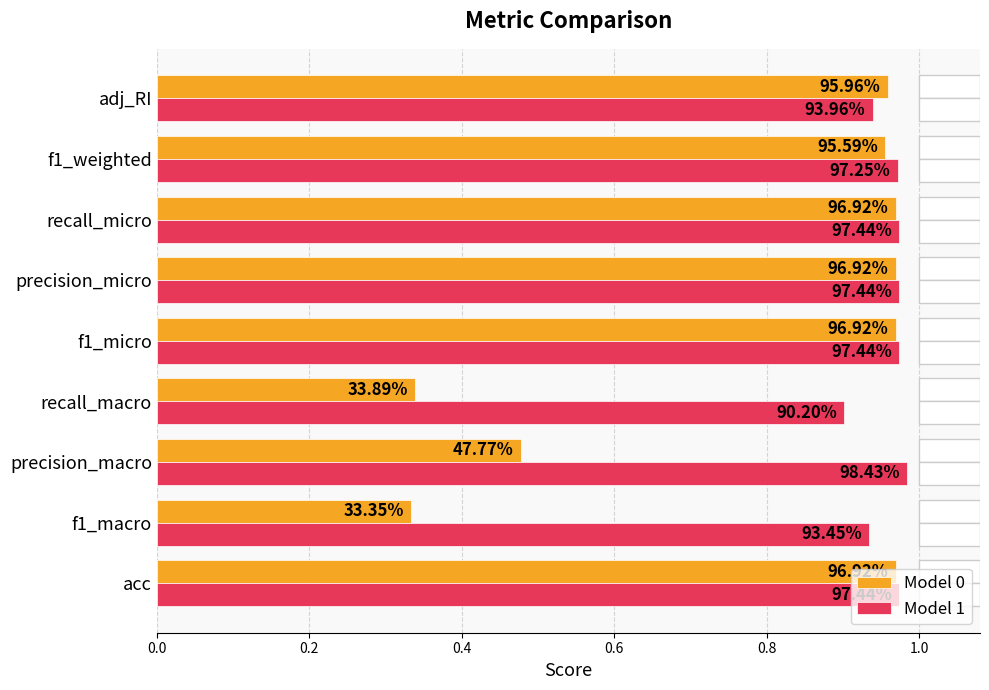

What are all the series names shown in the legend?

Model 0, Model 1